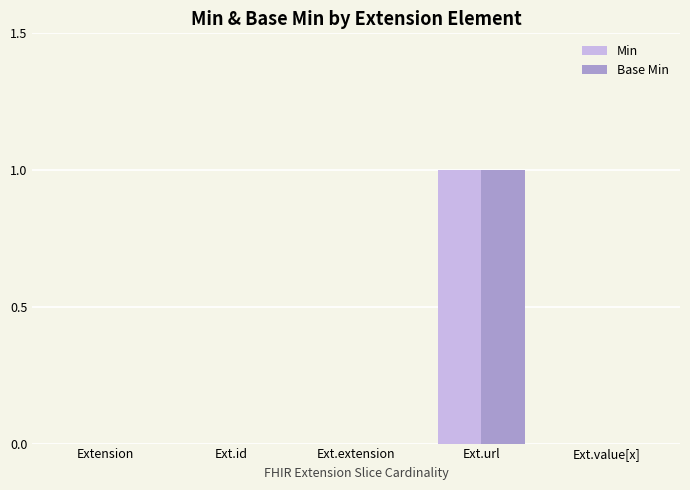

How many data points does each series have?

5